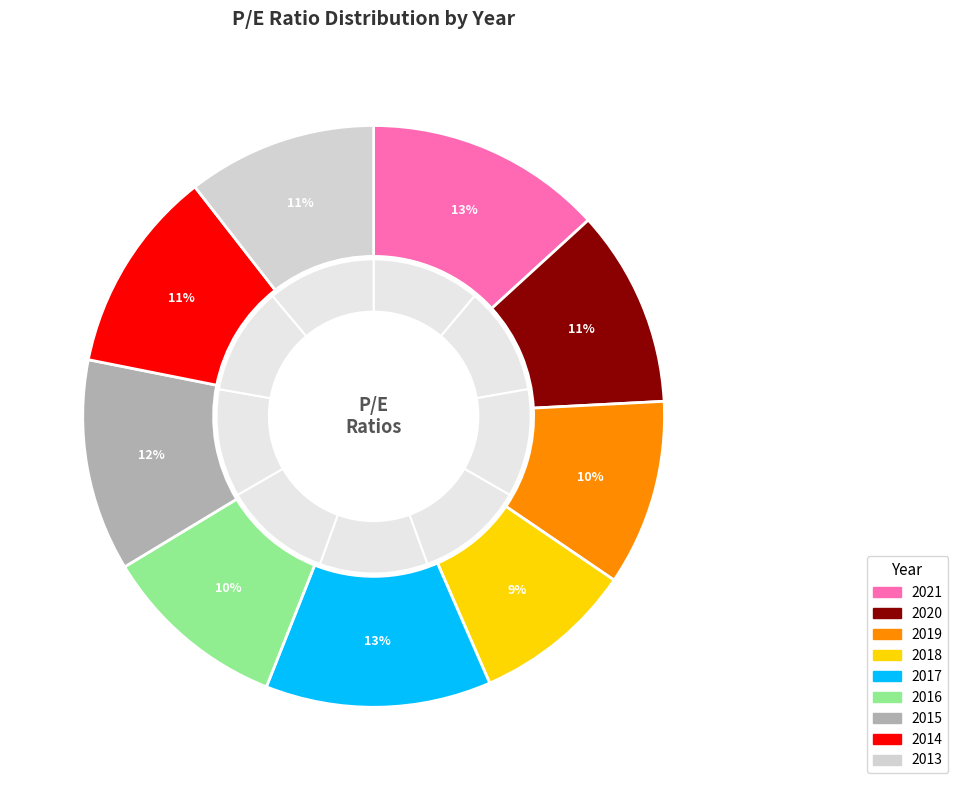

Is there any slice that represents more than half of the pie?

No